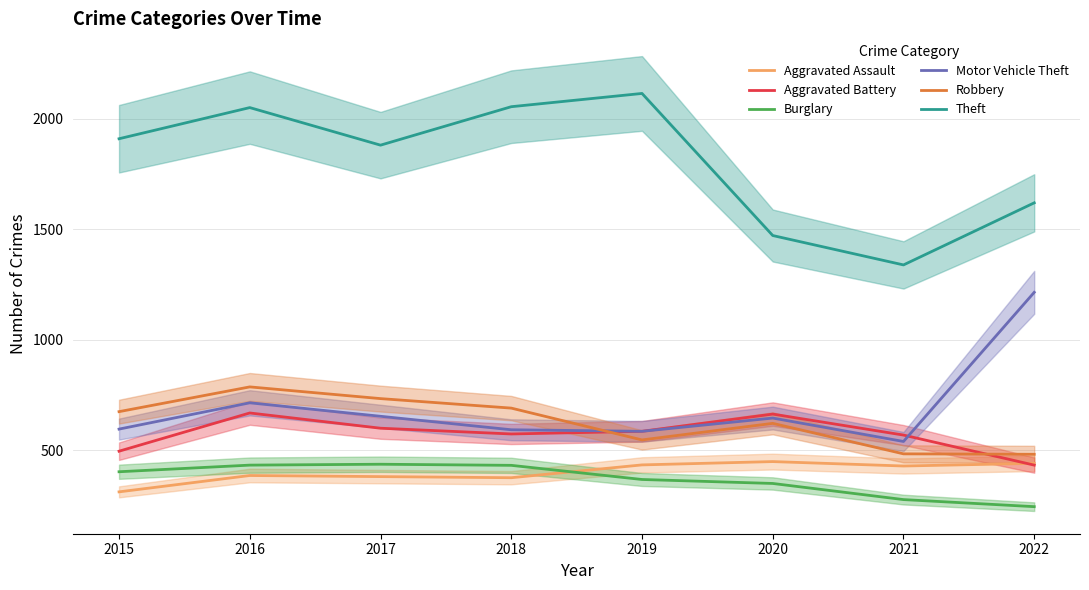

What is the difference between the maximum and second lowest values in the Burglary series?

160